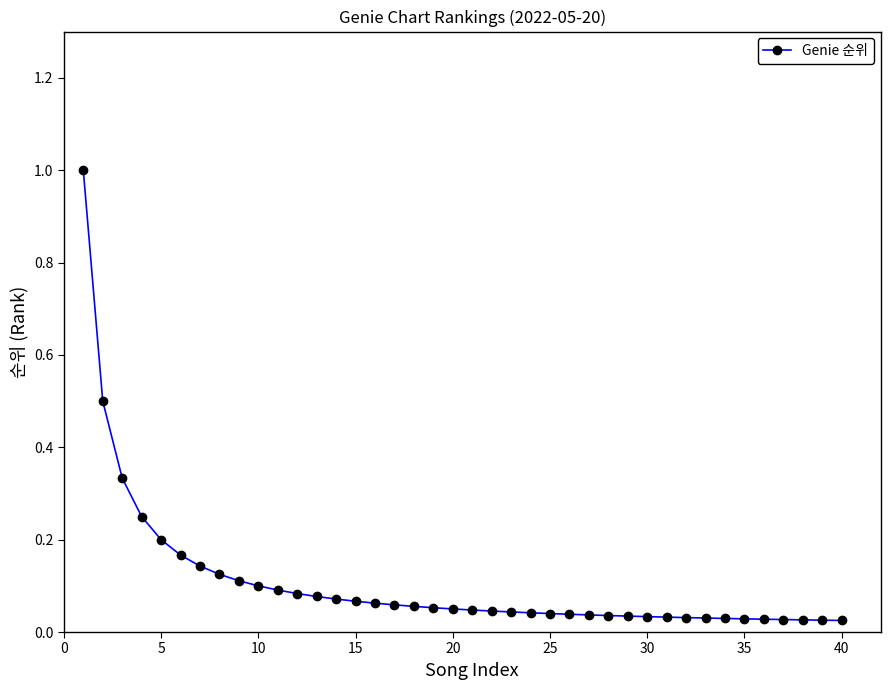

What is the sum of all values?

4.3